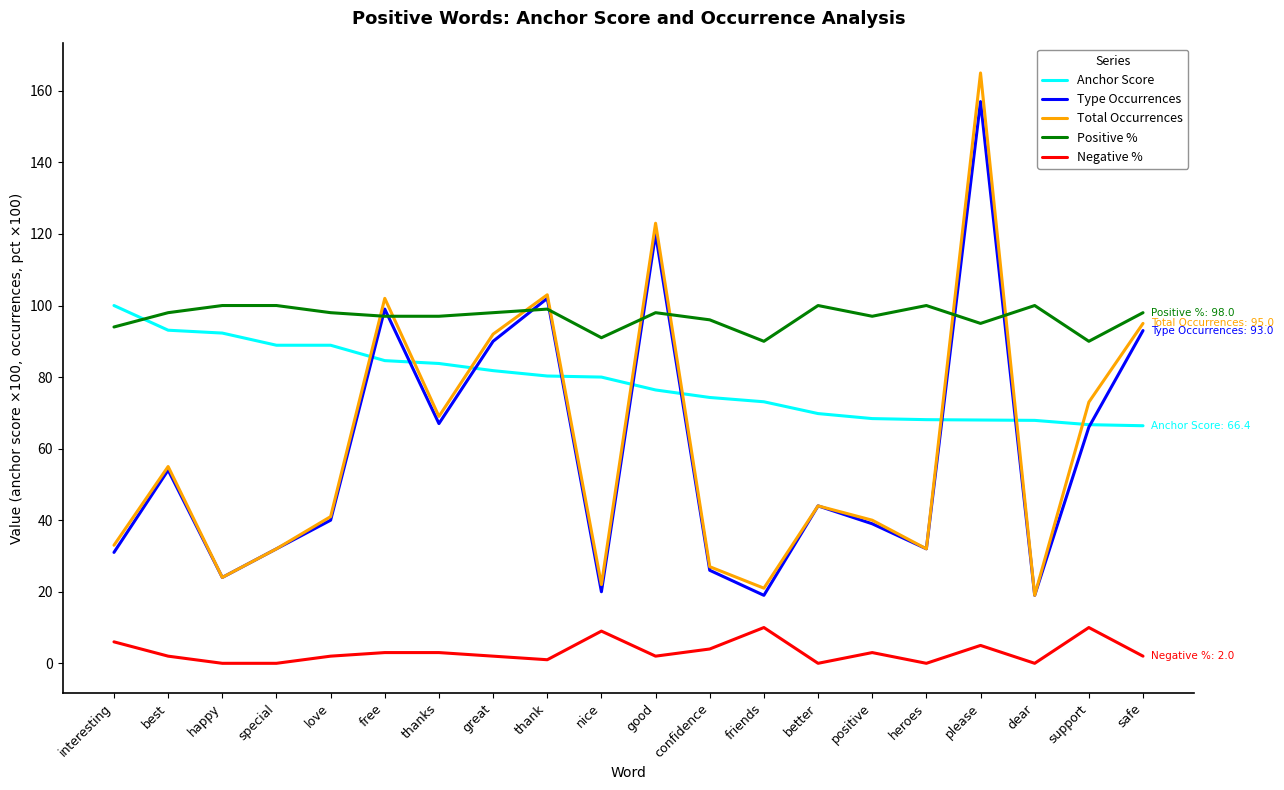

How many series are shown in this chart?

5